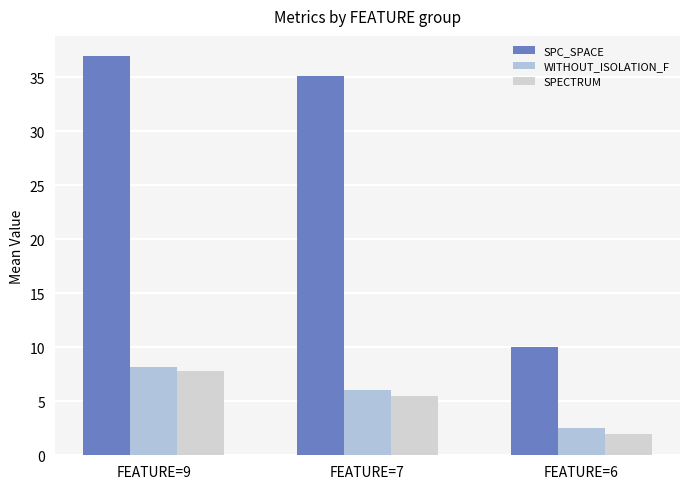

What is the difference between the maximum and minimum values in the SPECTRUM series?

5.8